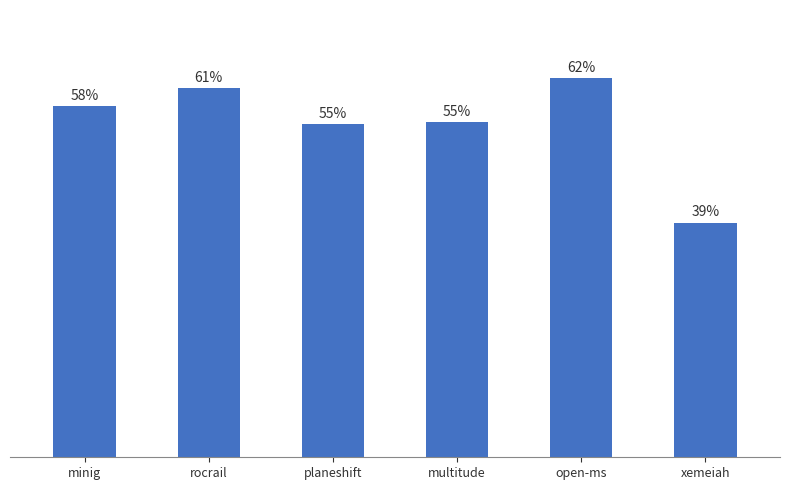

Which label corresponds to the largest value in the chart?

open-ms